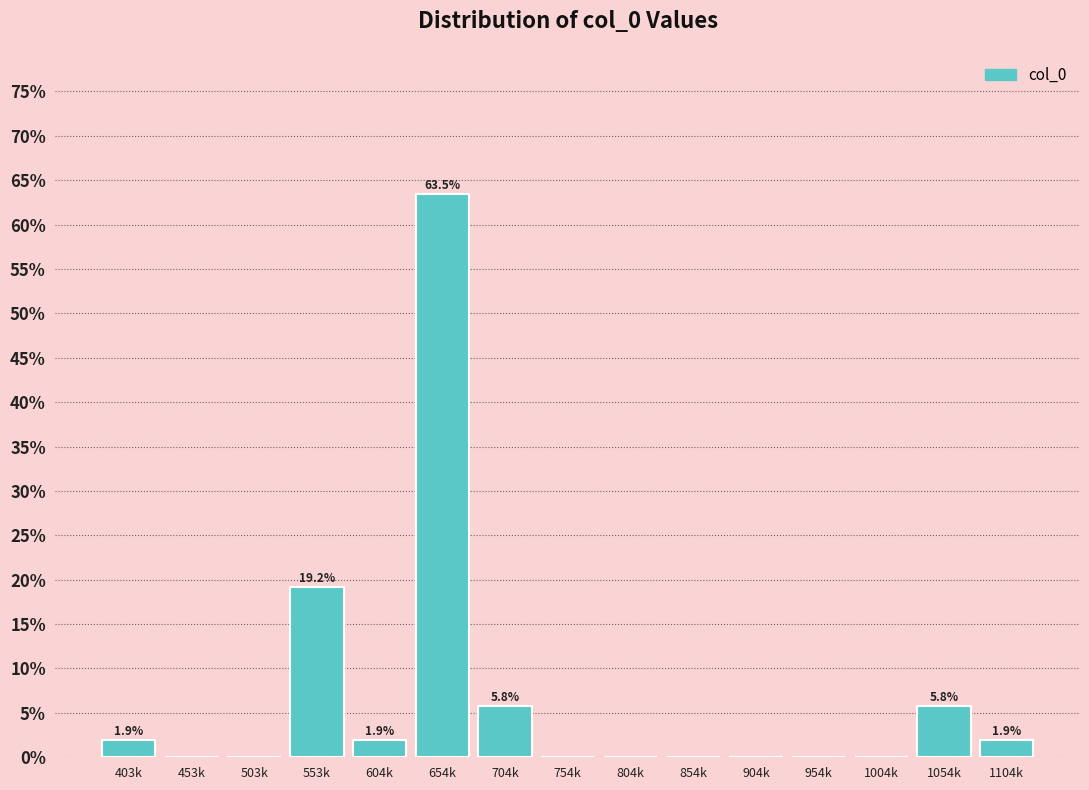

Reading right to left, transcribe all the data shown in this chart.

1104k=1.9	1054k=5.8	1004k=0.0	954k=0.0	904k=0.0	854k=0.0	804k=0.0	754k=0.0	704k=5.8	654k=63.5	604k=1.9	553k=19.2	503k=0.0	453k=0.0	403k=1.9